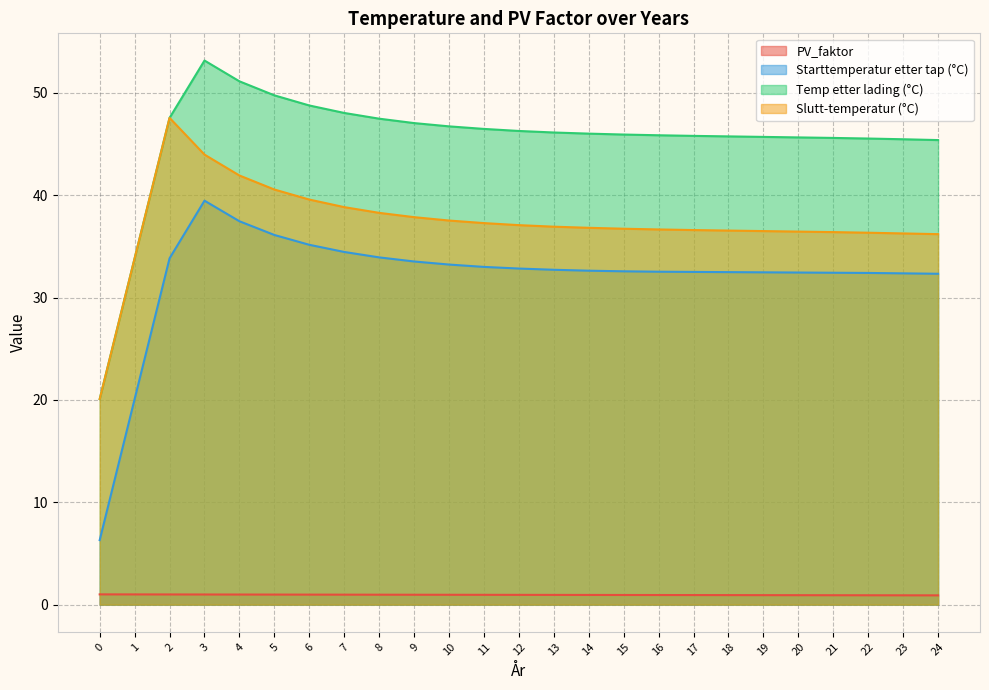

True or false: PV_faktor has more than 0 points higher than both neighbors.

False